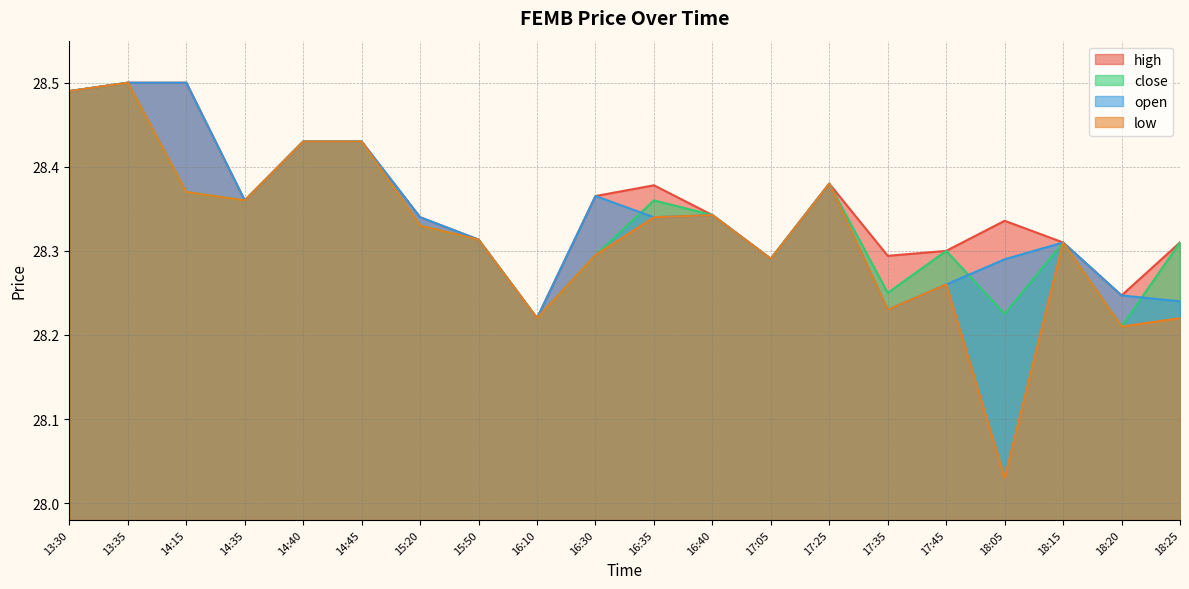

What is the label of the 18th point from the left?

18:15